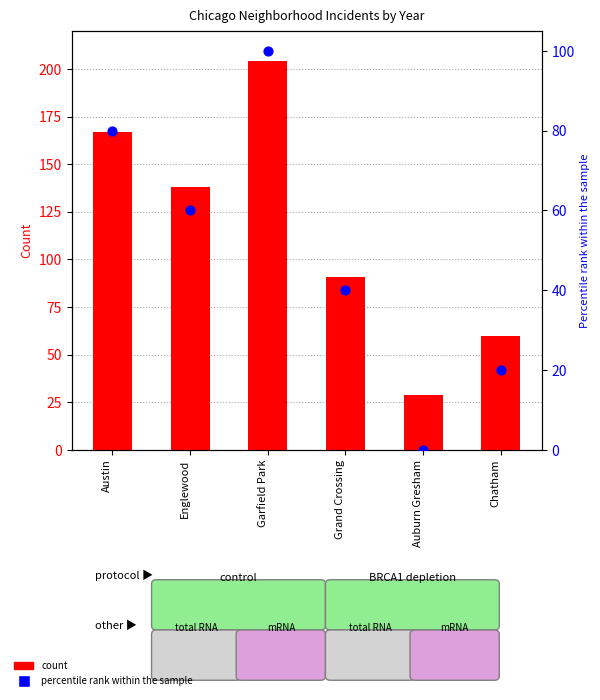

Which series contains the lowest Y value?

percentile rank within the sample